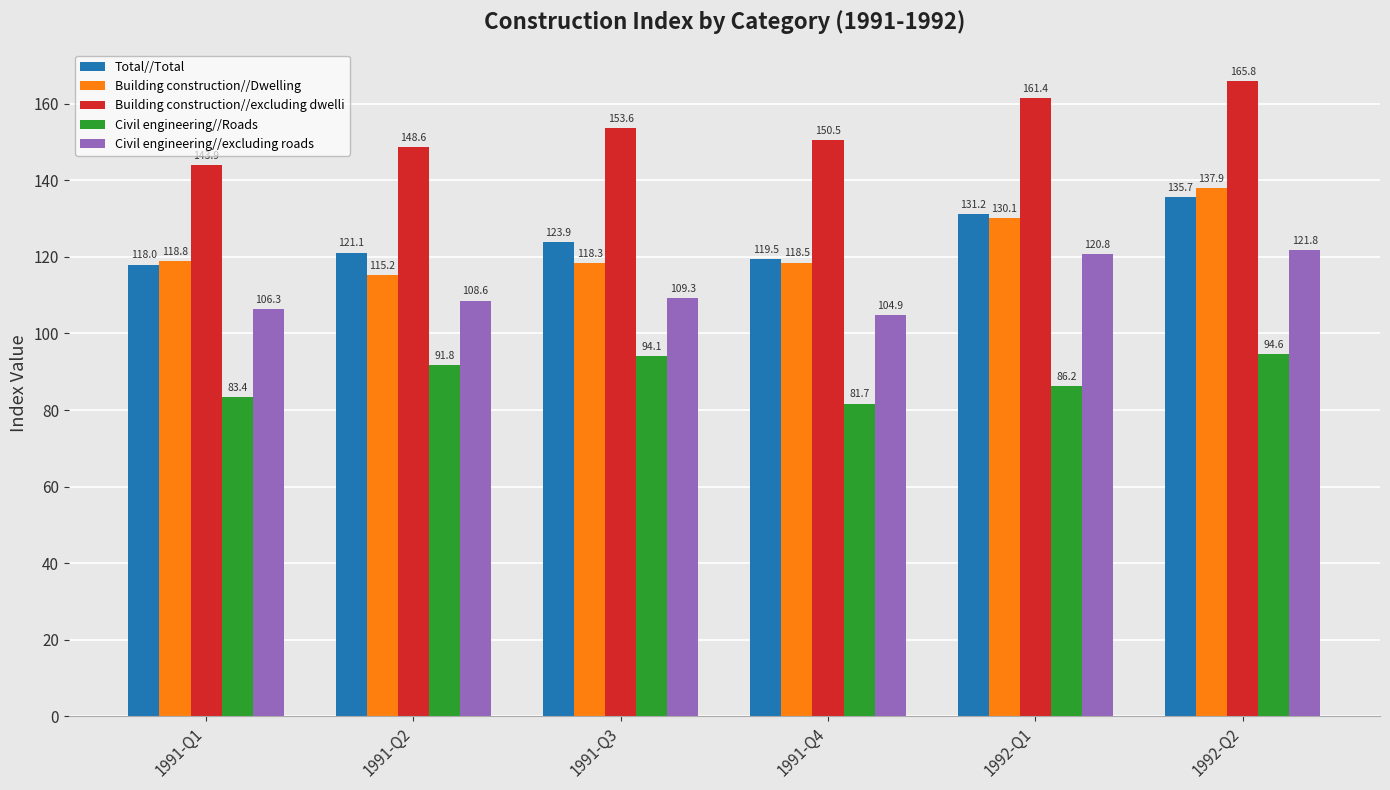

Reading right to left, extract all data points from this chart.

Total//Total: 135.7	131.2	119.5	123.9	121.1	118.0
Building construction//Dwelling: 137.9	130.1	118.5	118.3	115.2	118.8
Building construction//excluding dwelli: 165.8	161.4	150.5	153.6	148.6	143.9
Civil engineering//Roads: 94.6	86.2	81.7	94.1	91.8	83.4
Civil engineering//excluding roads: 121.8	120.8	104.9	109.3	108.6	106.3